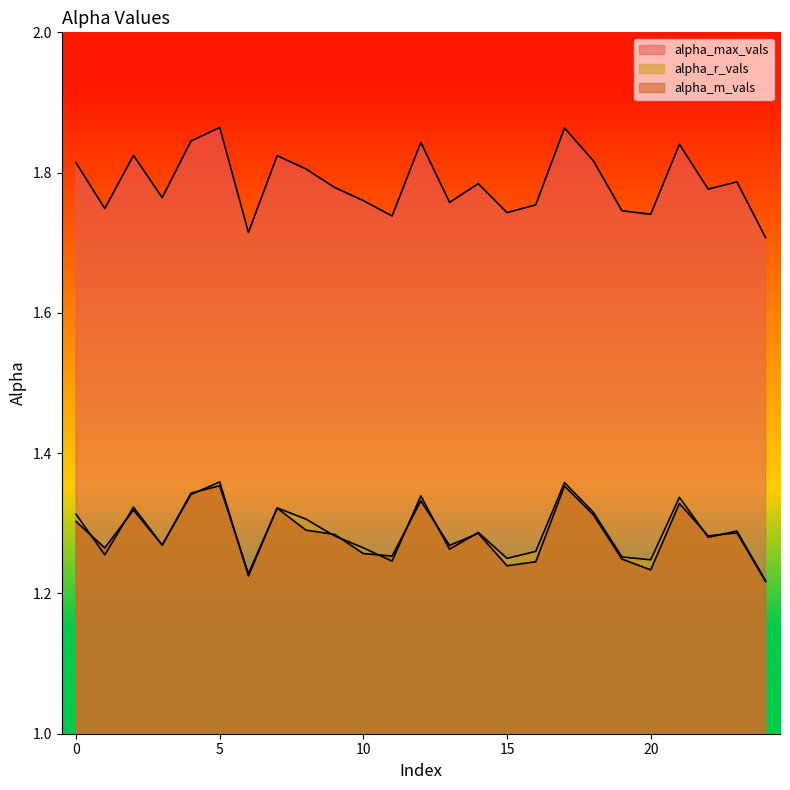

Is it true that alpha_max_vals equals 1.8 at 8?

True